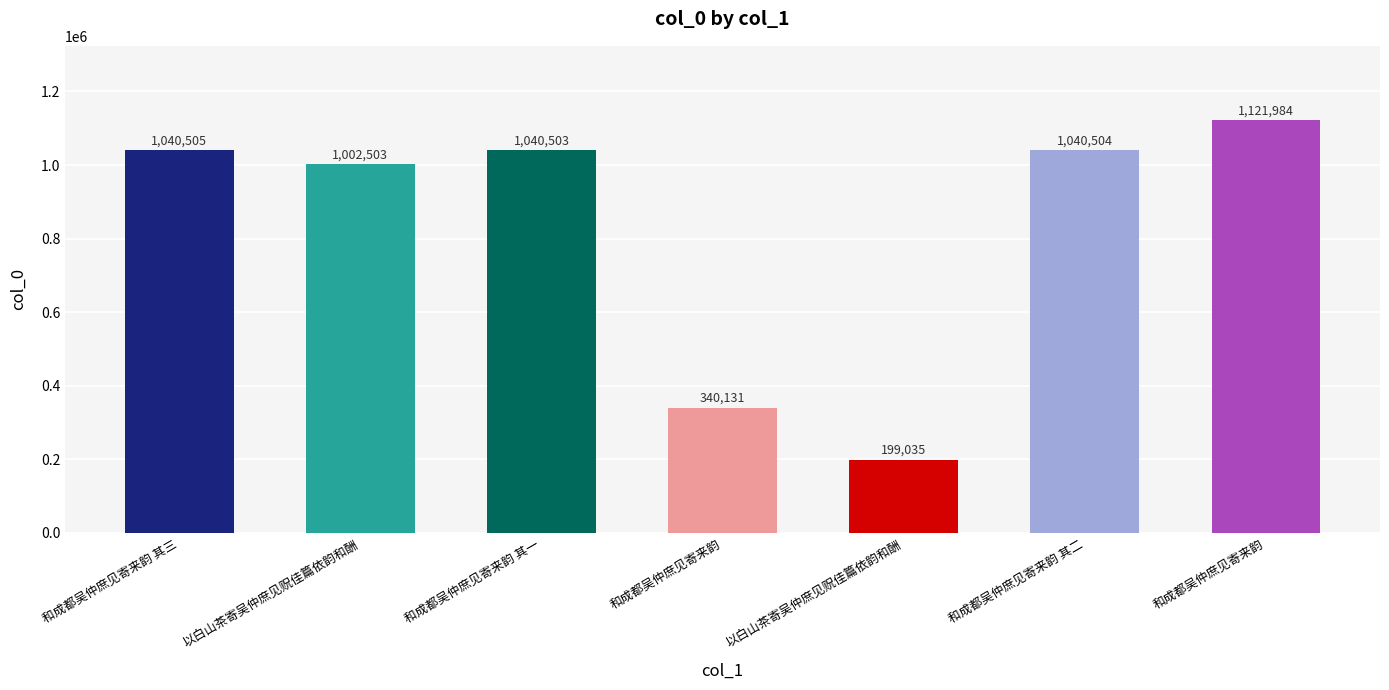

Rank the categories by value from highest to lowest.

和成都吴仲庶见寄来韵, 和成都吴仲庶见寄来韵 其三, 和成都吴仲庶见寄来韵 其二, 和成都吴仲庶见寄来韵 其一, 以白山茶寄吴仲庶见贶佳篇依韵和酬, 和成都吴仲庶见寄来韵, 以白山茶寄吴仲庶见贶佳篇依韵和酬